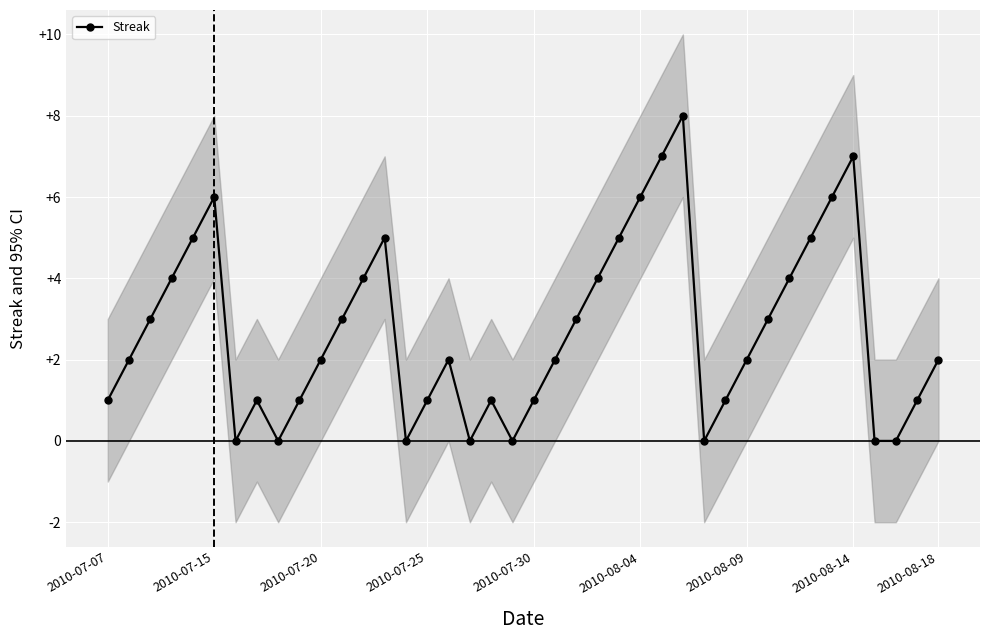

What is the maximum value shown in the chart?

8